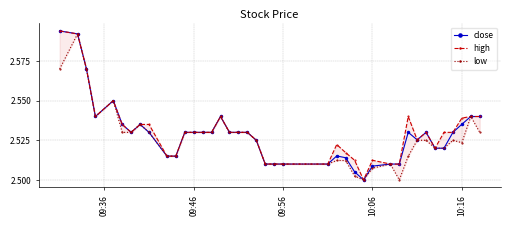

True or false: close has more than 2 interior local peaks.

True